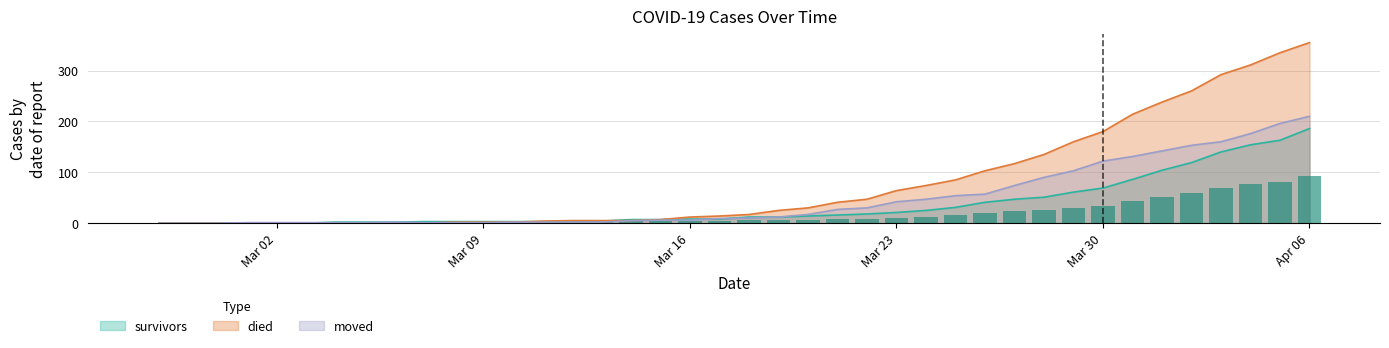

Which category has the lowest value across all series?

2020-02-27